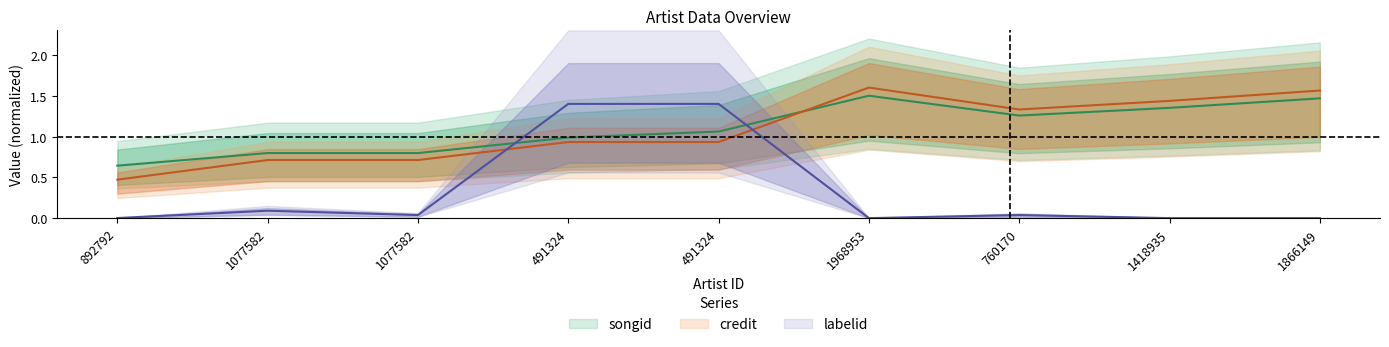

Is this an area chart (filled region under the line)?

No